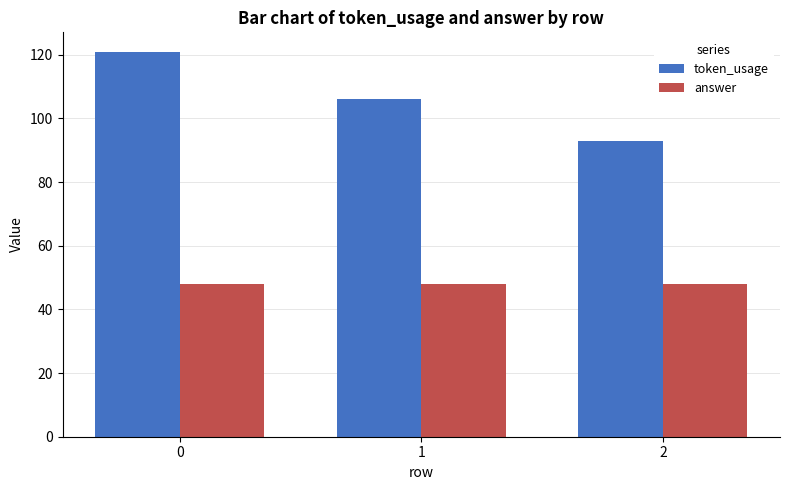

Reading left to right, extract all data points from this chart.

token_usage: 121	106	93
answer: 48	48	48